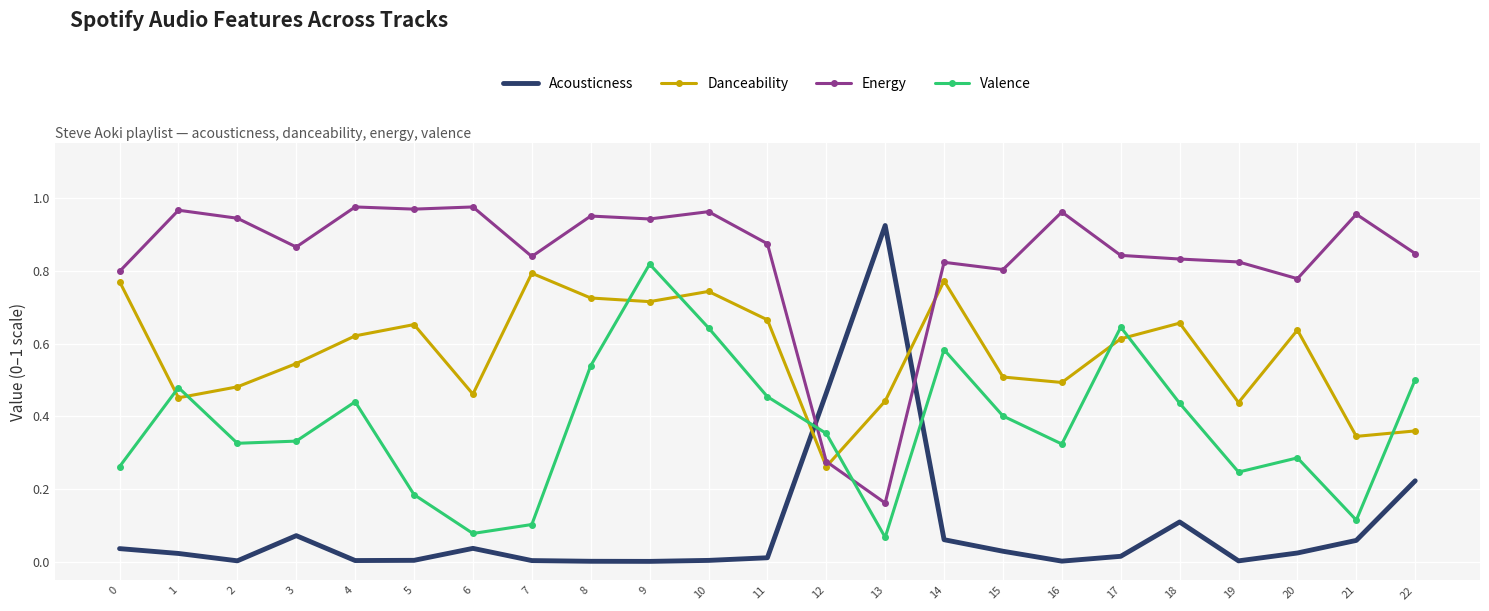

The value of Energy at 0 is 0.2. True or false?

False